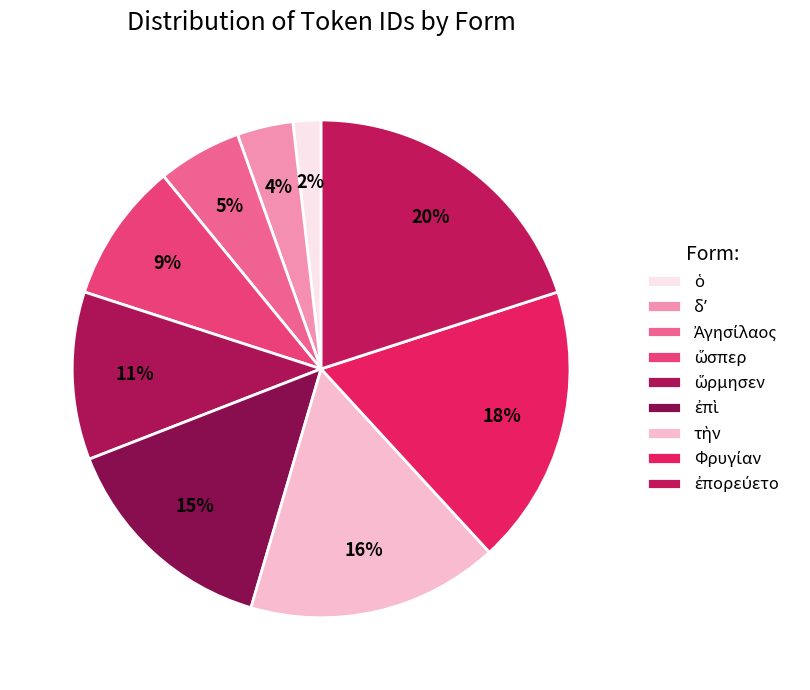

How many slices are in this pie chart?

9